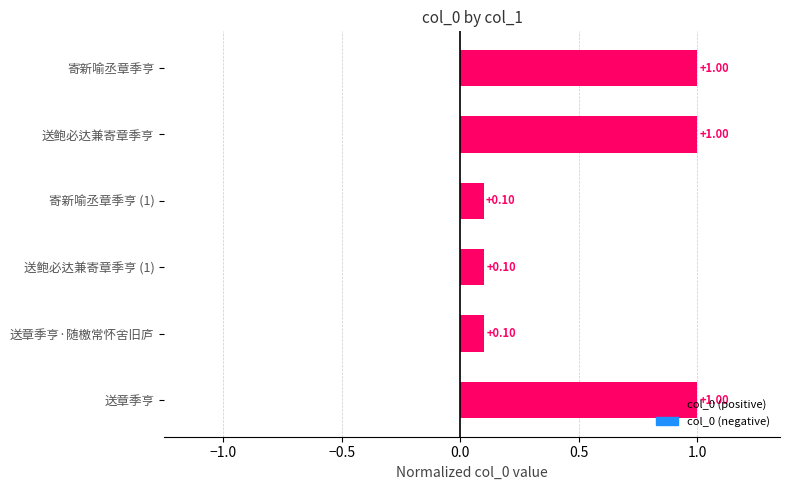

What is the label of the 6th bar from the bottom?

寄新喻丞章季亨